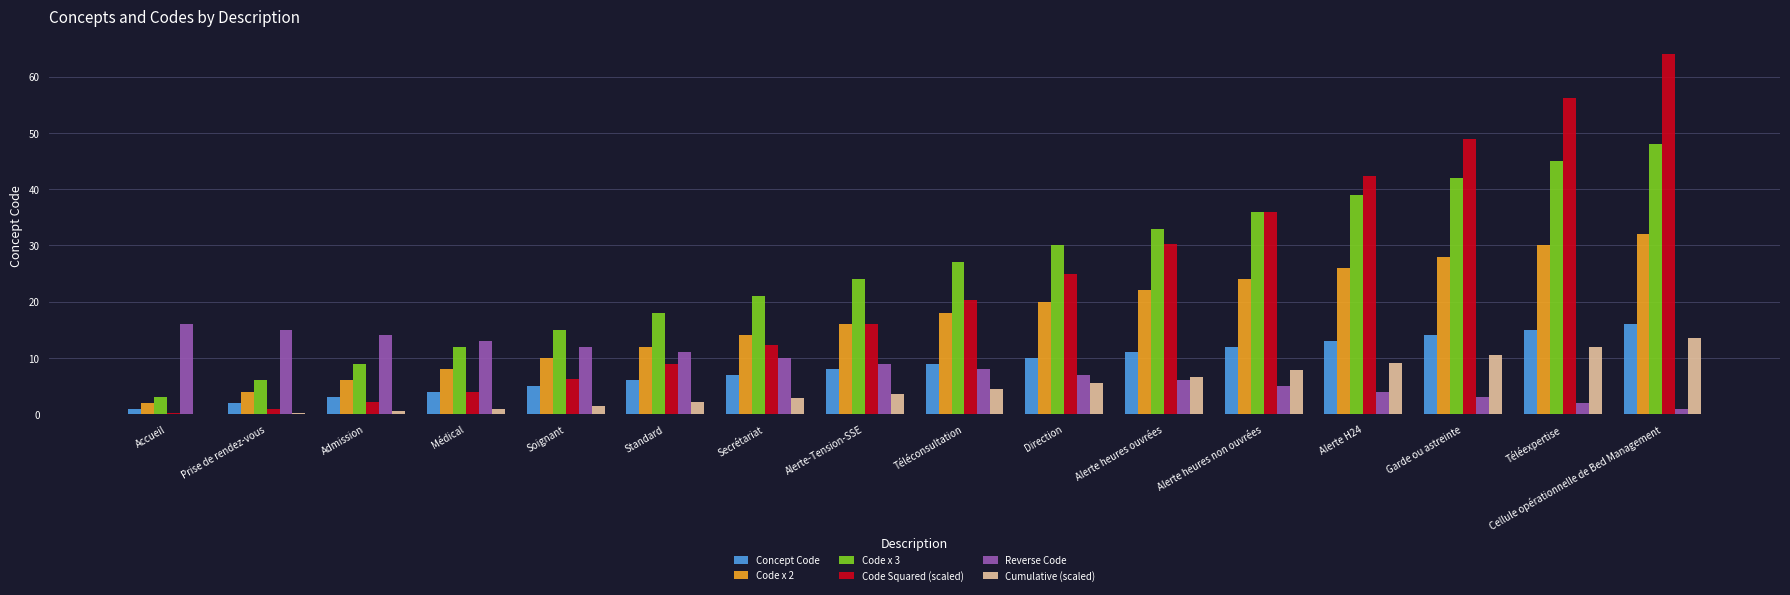

What is the total value across all series at Standard?

58.1